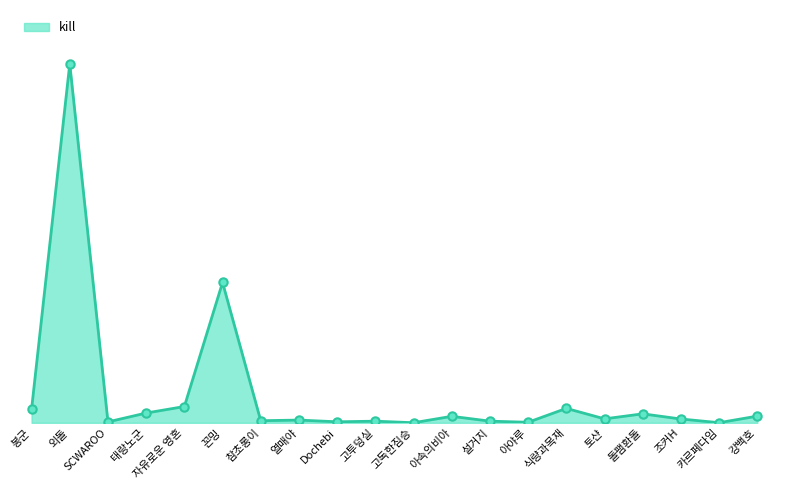

What is the change in value from 자유로운 영혼 to 토샨?

-4158301